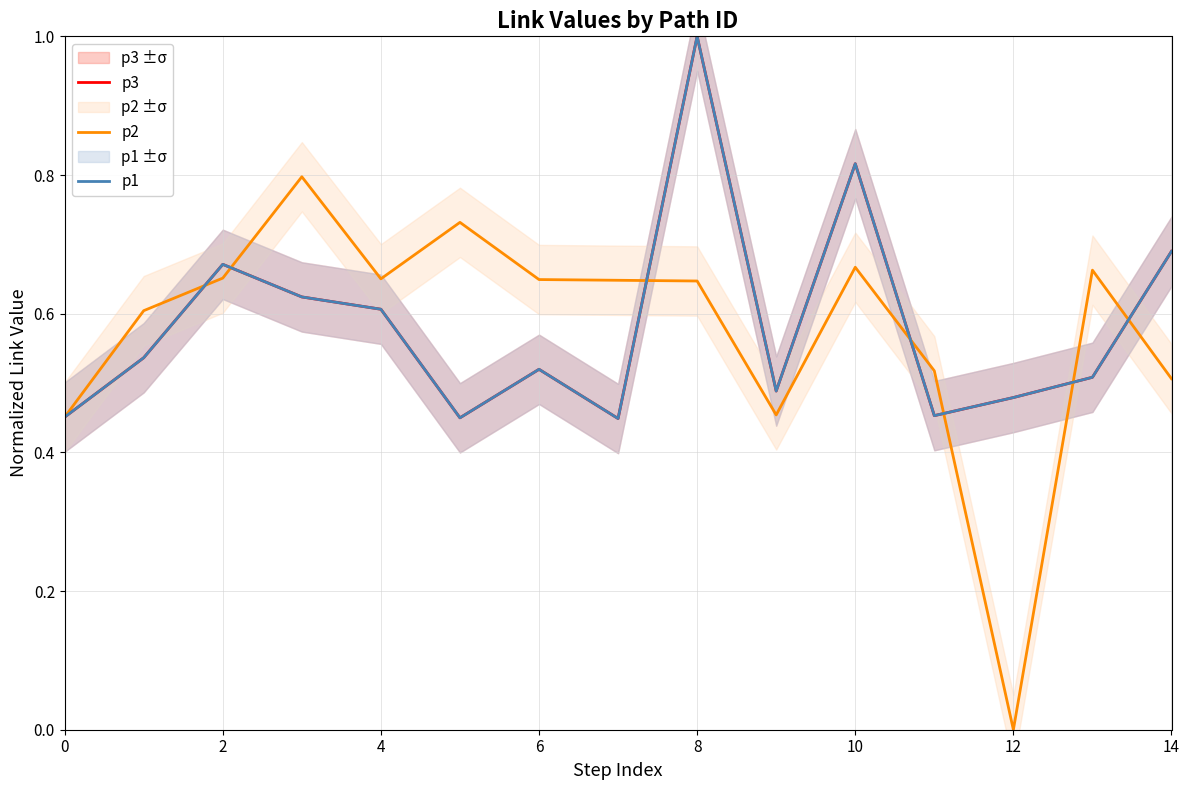

How many interior local valleys does the p2 series have?

3